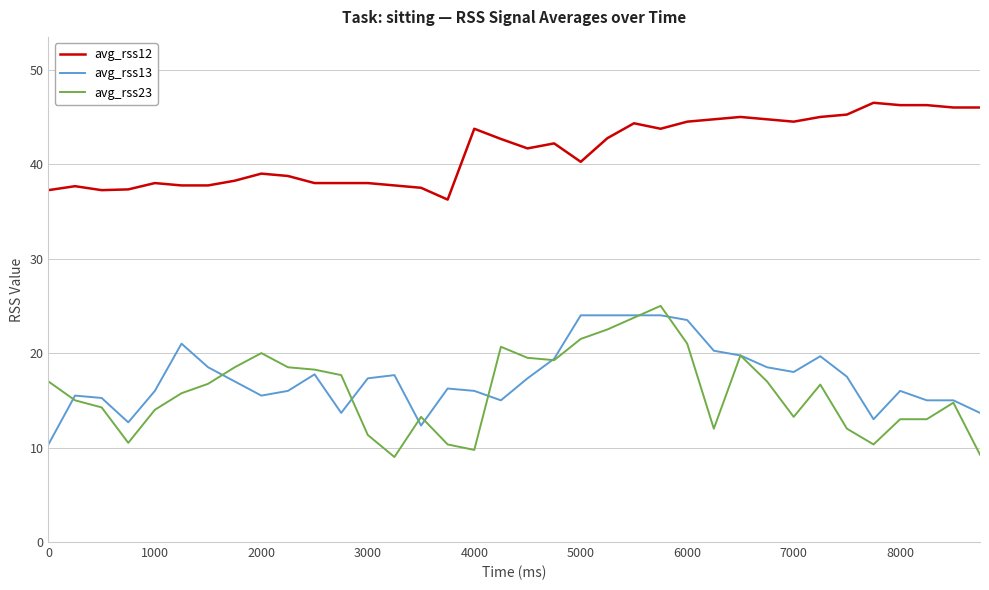

Which series has the largest total across all categories?

avg_rss12